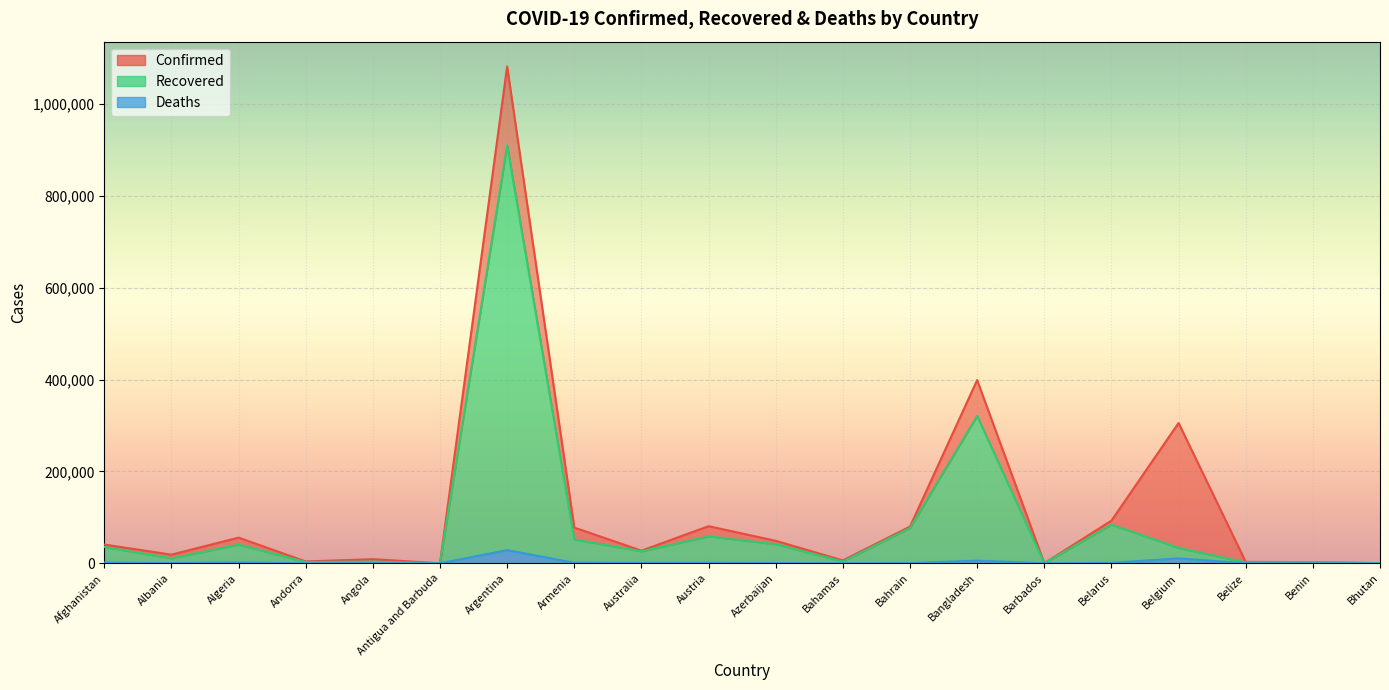

Reading left to right, list all the values displayed in this chart.

Confirmed: Afghanistan=40833	Albania=18858	Algeria=55880	Andorra=4038	Angola=9026	Antigua and Barbuda=124	Argentina=1081336	Armenia=77837	Australia=27520	Austria=80811	Azerbaijan=49013	Bahamas=6268	Bahrain=79975	Bangladesh=398815	Barbados=227	Belarus=92823	Belgium=305409	Belize=3106	Benin=2557	Bhutan=340
Recovered: Afghanistan=35643	Albania=11021	Algeria=40839	Andorra=2798	Angola=3728	Antigua and Barbuda=111	Argentina=909726	Armenia=52088	Australia=26093	Austria=58837	Azerbaijan=41715	Bahamas=3925	Bahrain=76786	Bangladesh=320910	Barbados=215	Belarus=84194	Belgium=33615	Belize=1969	Benin=2371	Bhutan=306
Deaths: Afghanistan=1514	Albania=473	Algeria=1907	Andorra=69	Angola=267	Antigua and Barbuda=3	Argentina=28613	Armenia=1180	Australia=905	Austria=979	Azerbaijan=664	Bahamas=130	Bahrain=312	Bangladesh=5803	Barbados=7	Belarus=957	Belgium=10737	Belize=48	Benin=41	Bhutan=0